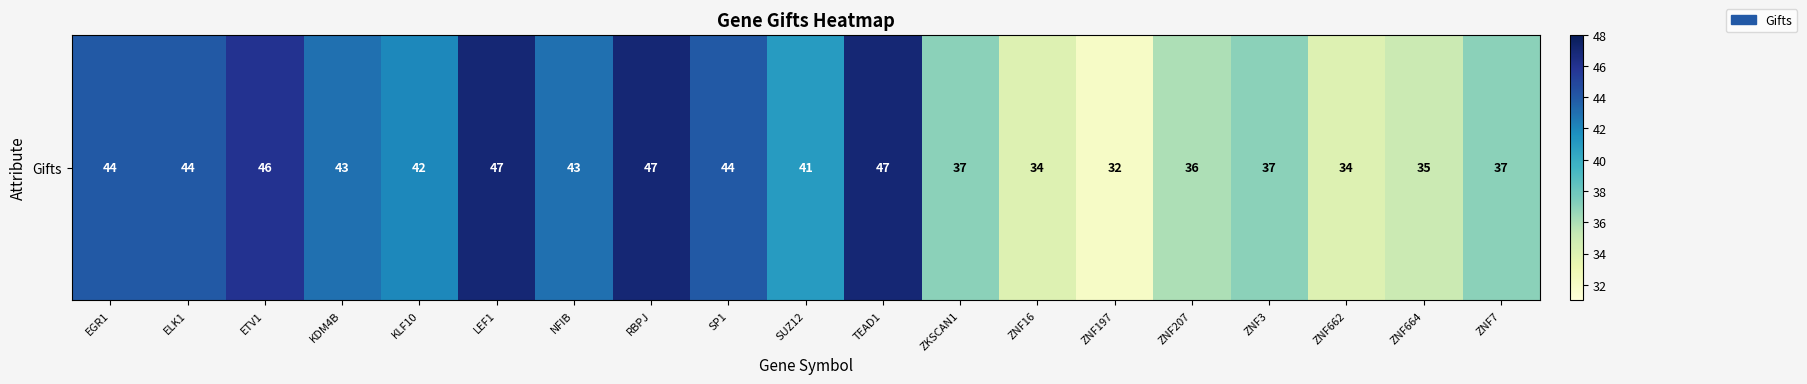

How many values are below 42?

9